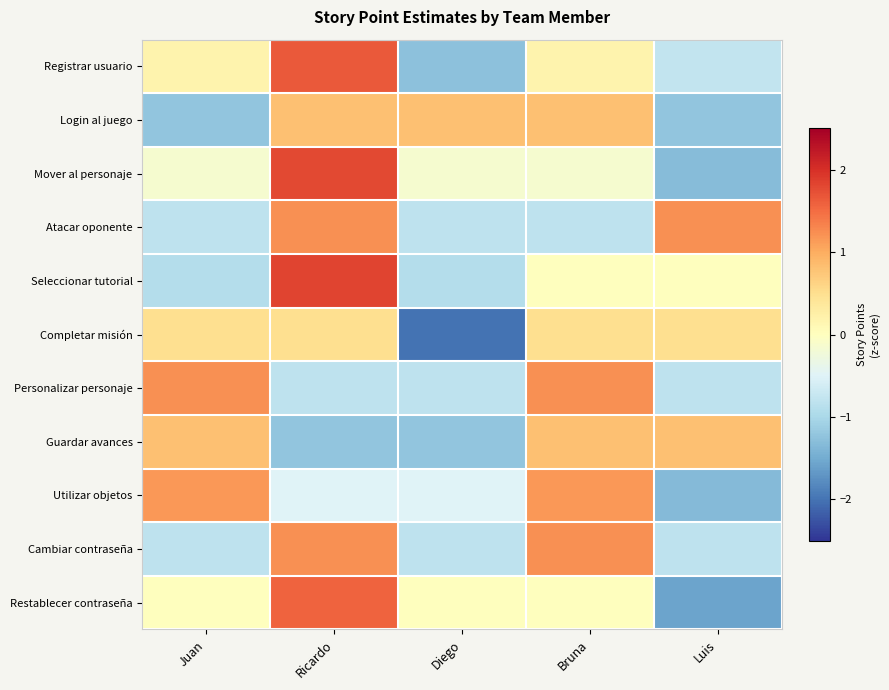

What is the total value across all series at Luis?

-5.3